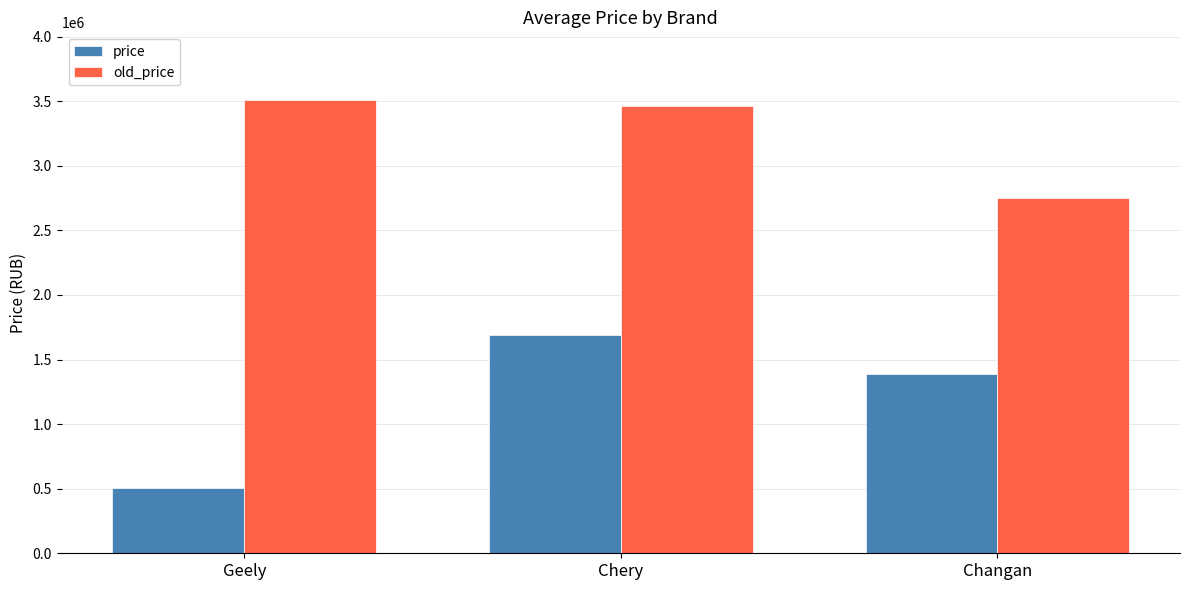

How many bars are there in total?

6